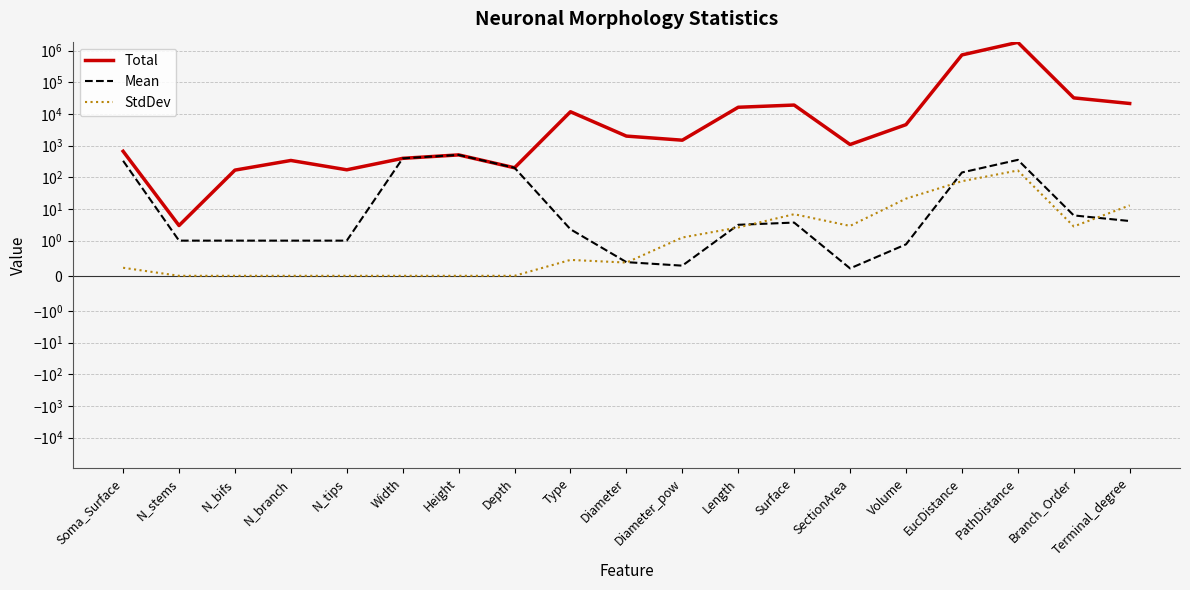

What is the minimum value for Total?

3.0